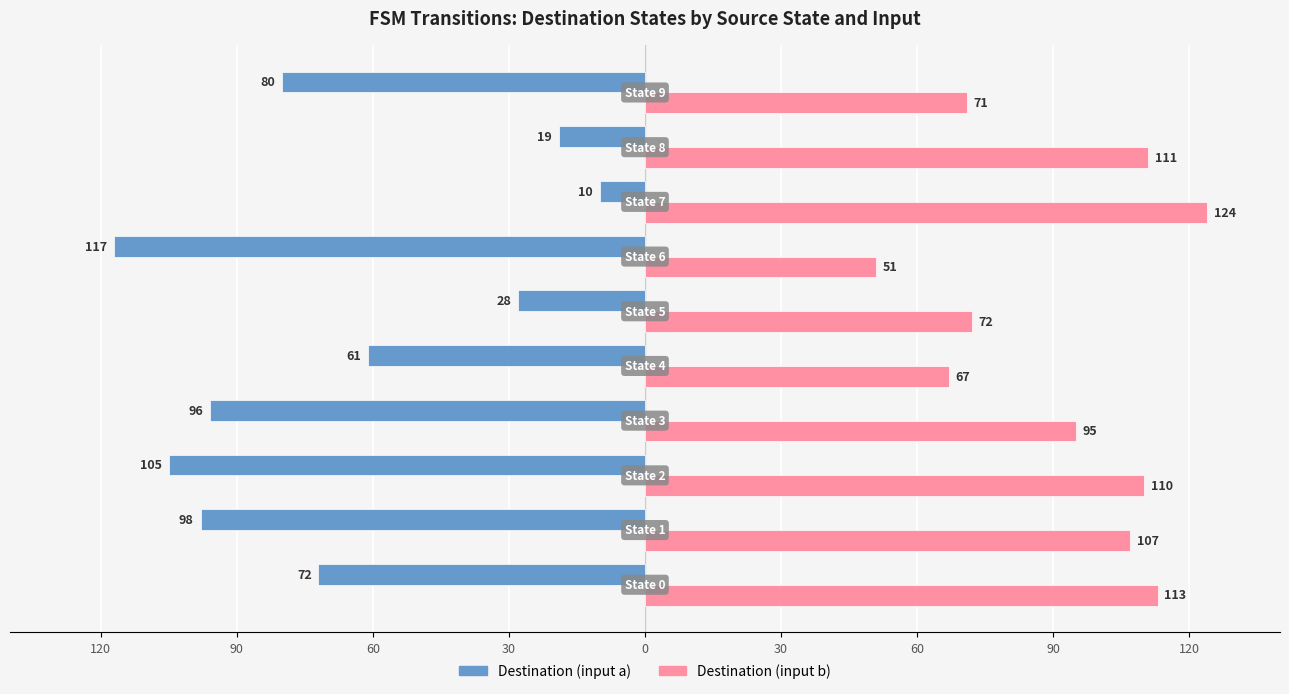

What are all the series names shown in the legend?

Destination (input a), Destination (input b)